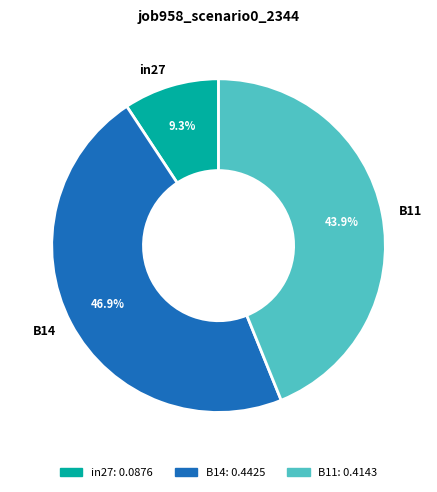

Rank the categories by value from highest to lowest.

B14, B11, in27